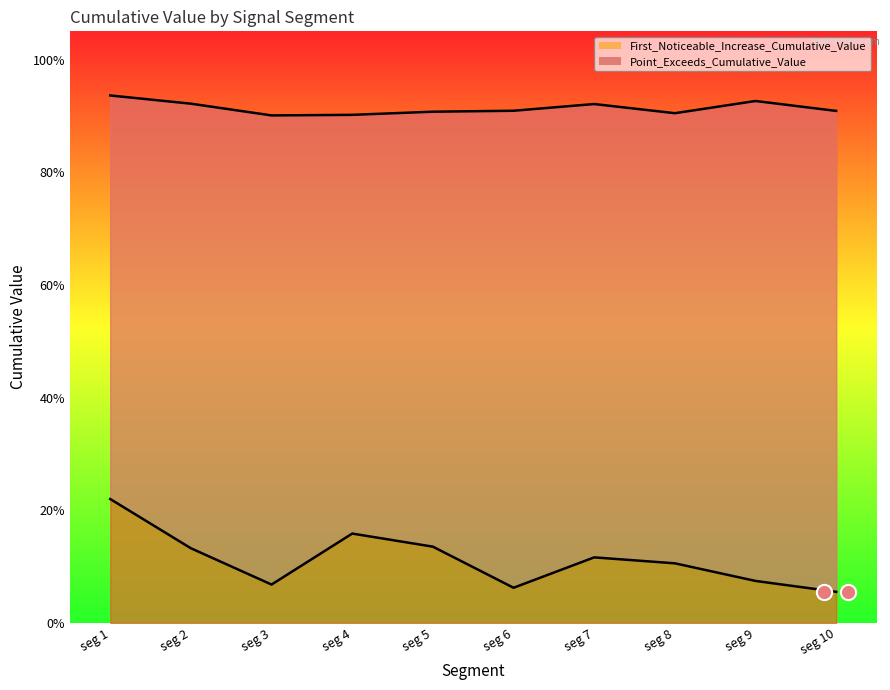

Which series reaches the maximum Y coordinate?

Point_Exceeds_Cumulative_Value